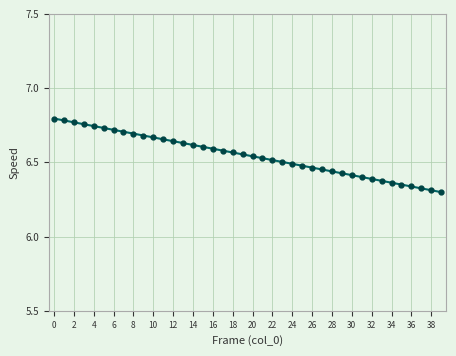

How many values are between 6 and 7?

40